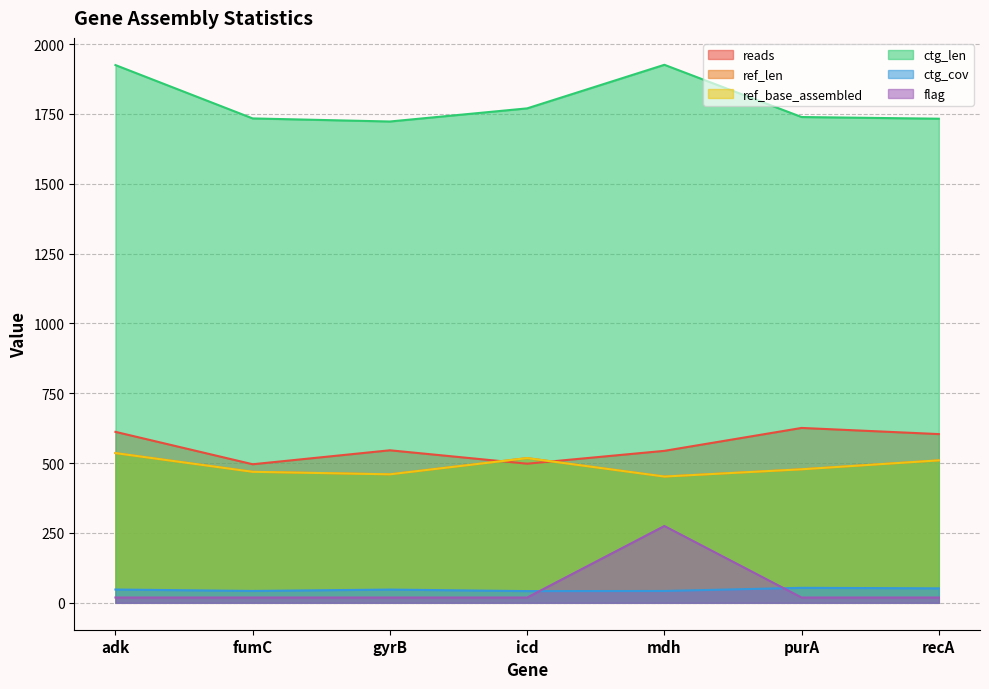

What is the value of the ref_base_assembled point at the 4th from the left?

518.0